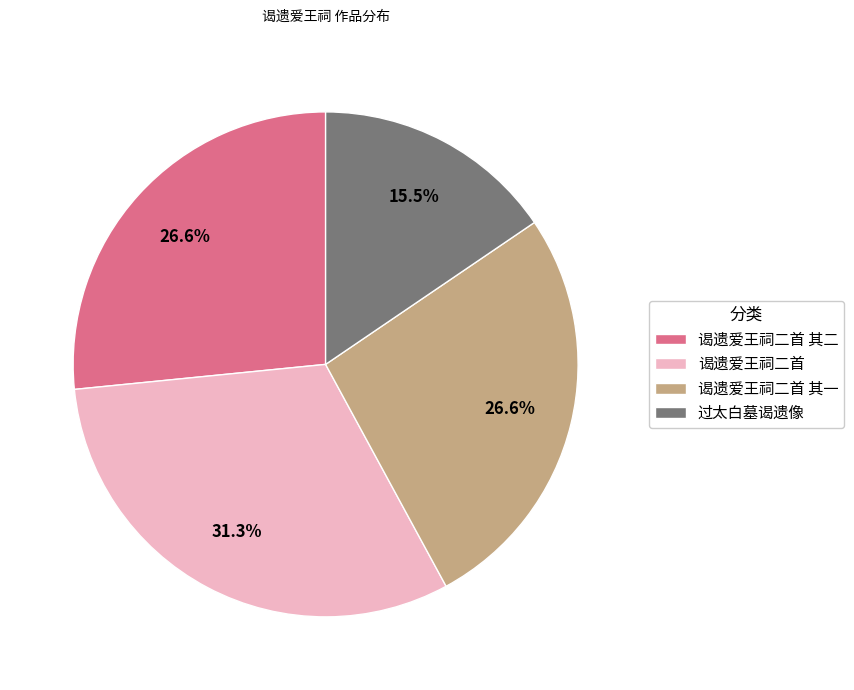

Is there any slice that represents more than half of the pie?

No